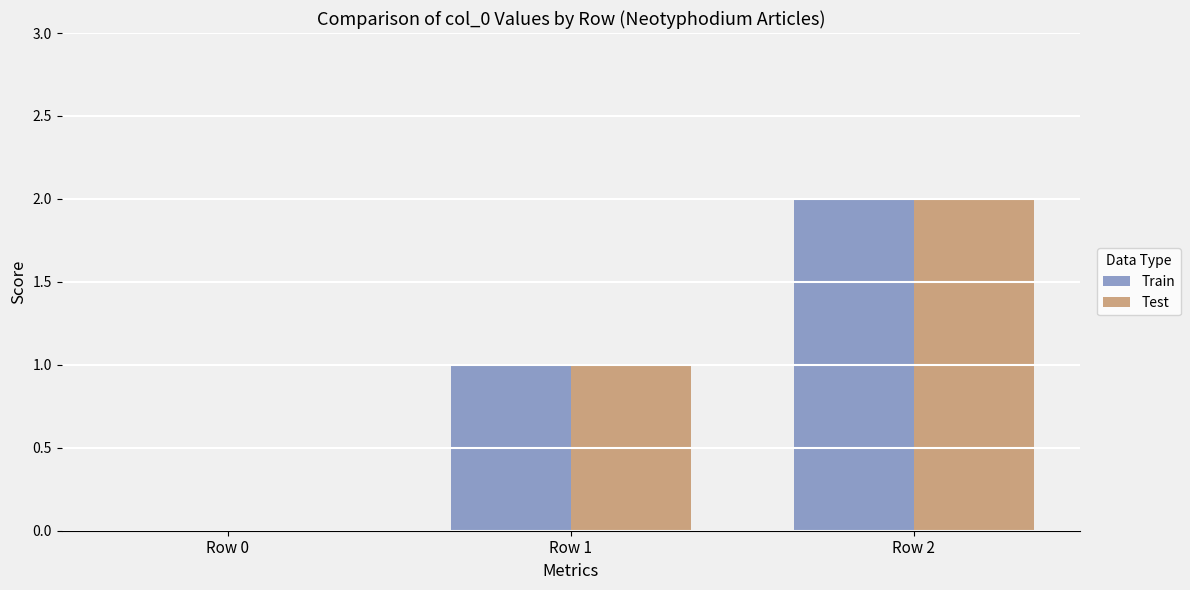

At which category is the sum across all series the highest?

Row 2